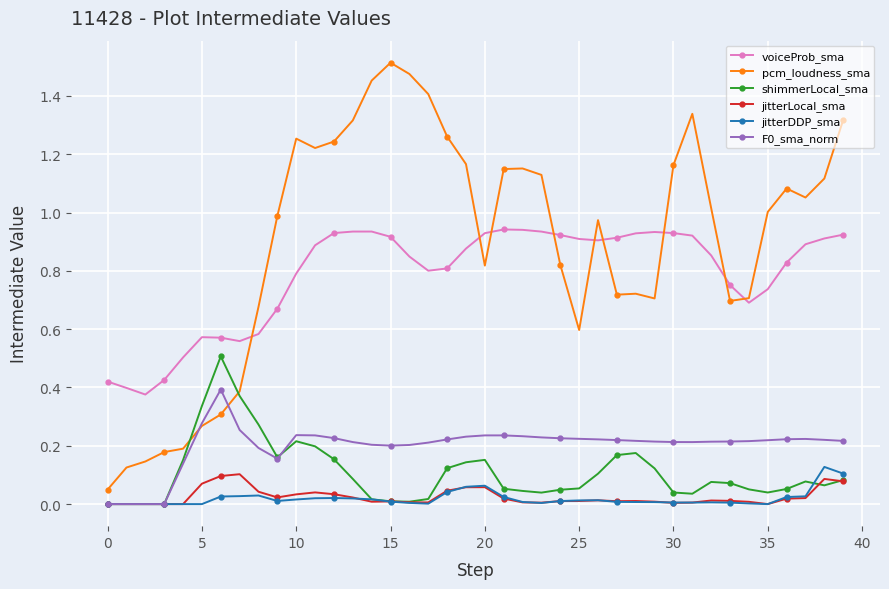

Which series has the largest total across all categories?

pcm_loudness_sma